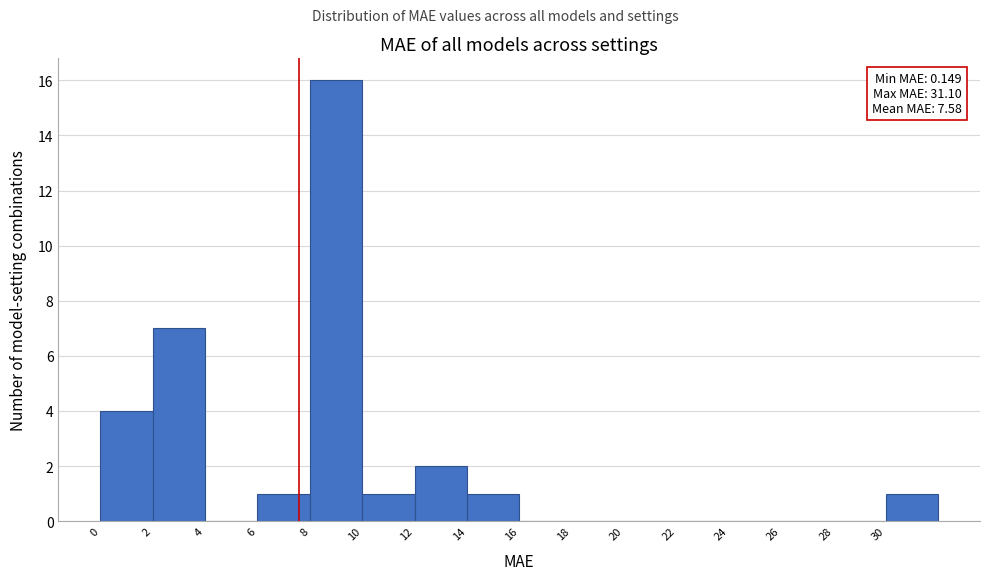

Over which range of the x-axis is the bar tallest?

8 to 10